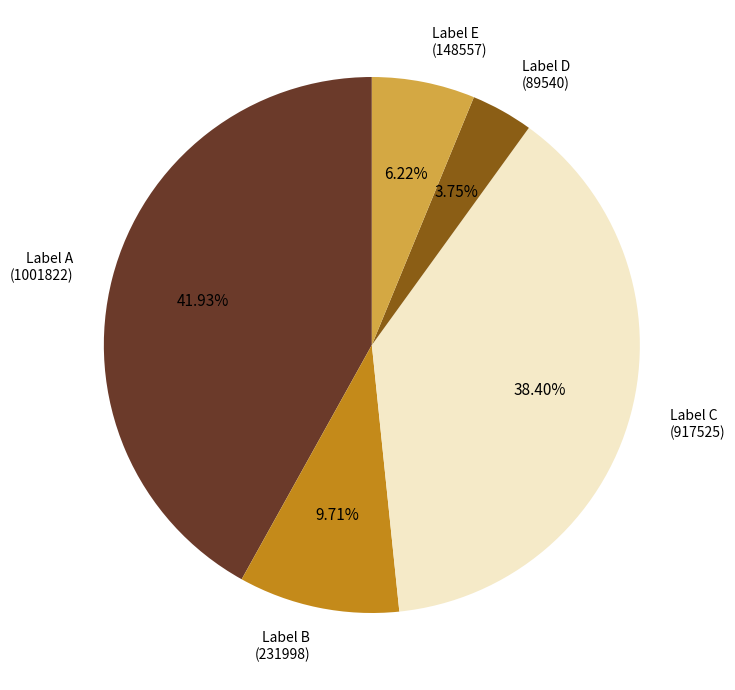

Which category has the biggest portion of the pie?

Label A (1001822)